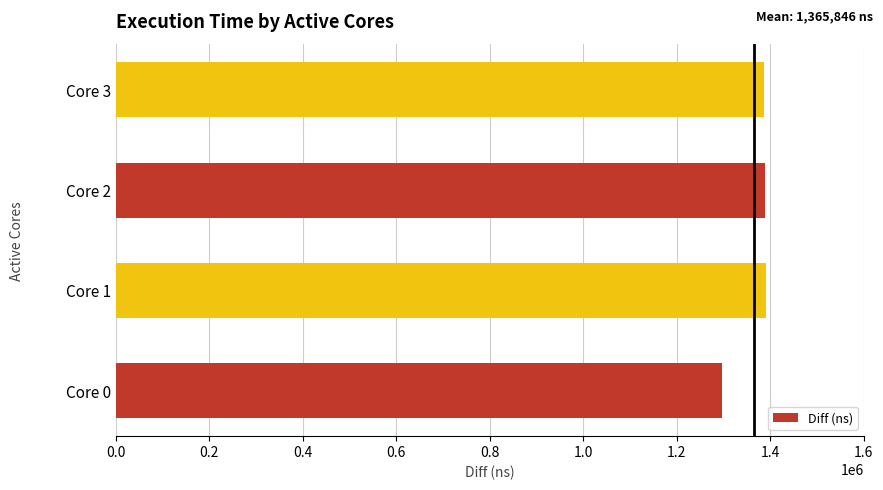

What is the minimum value shown in the chart?

1296480